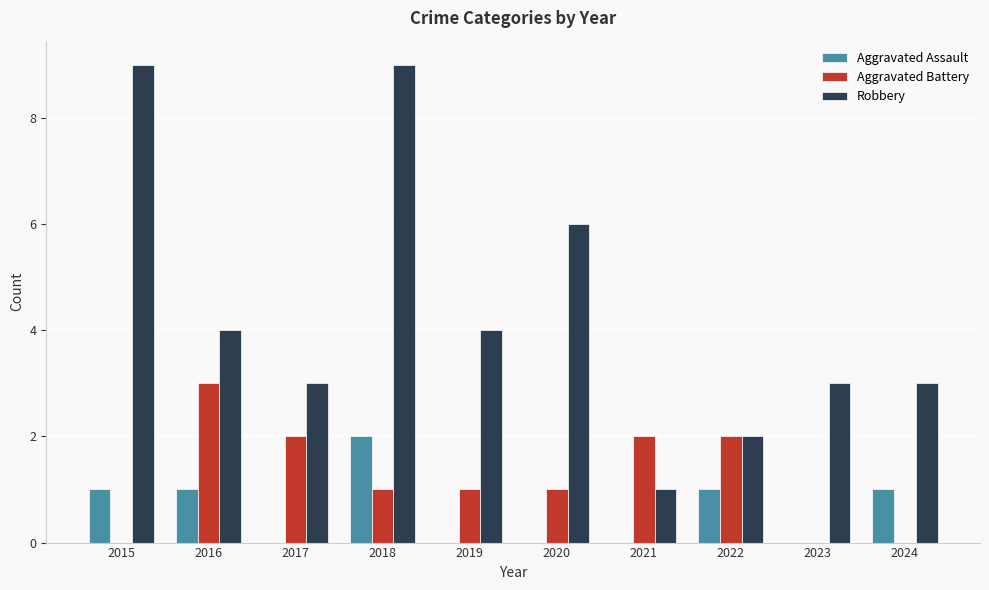

Which category has the highest value in the Aggravated Assault series?

2018